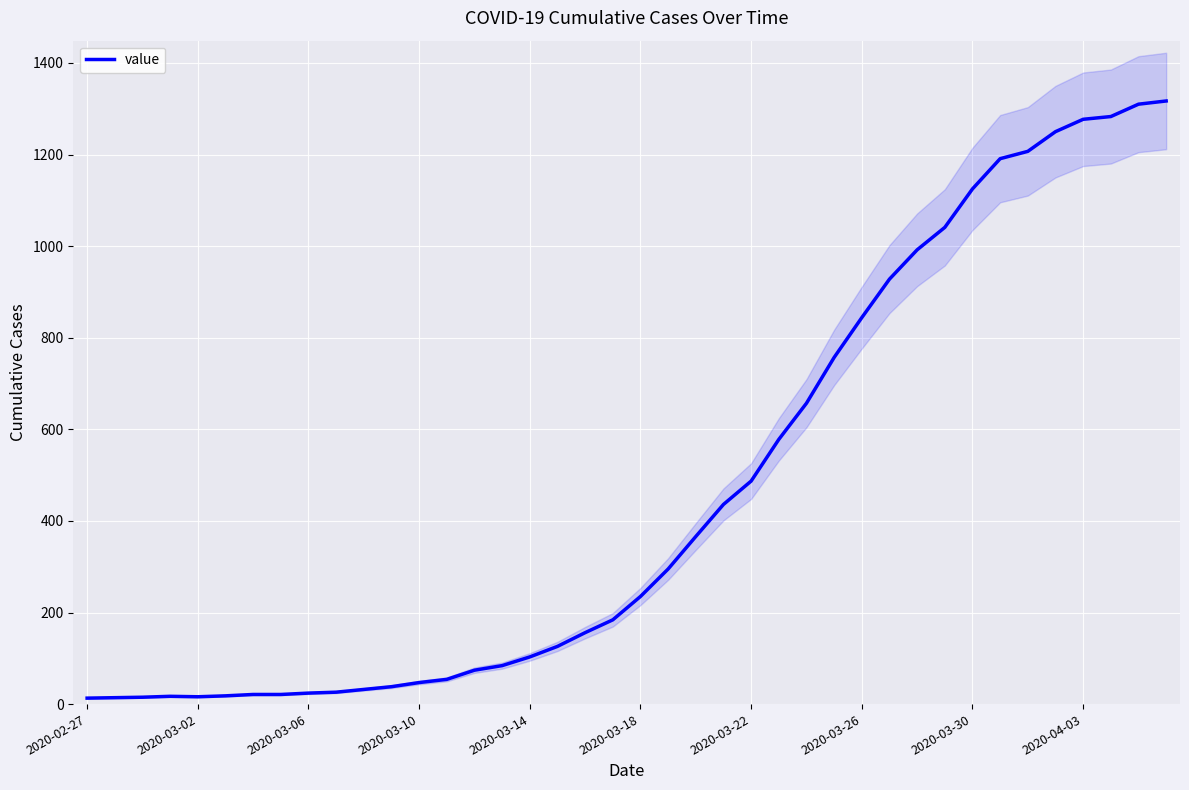

What is the maximum value for value?

1317